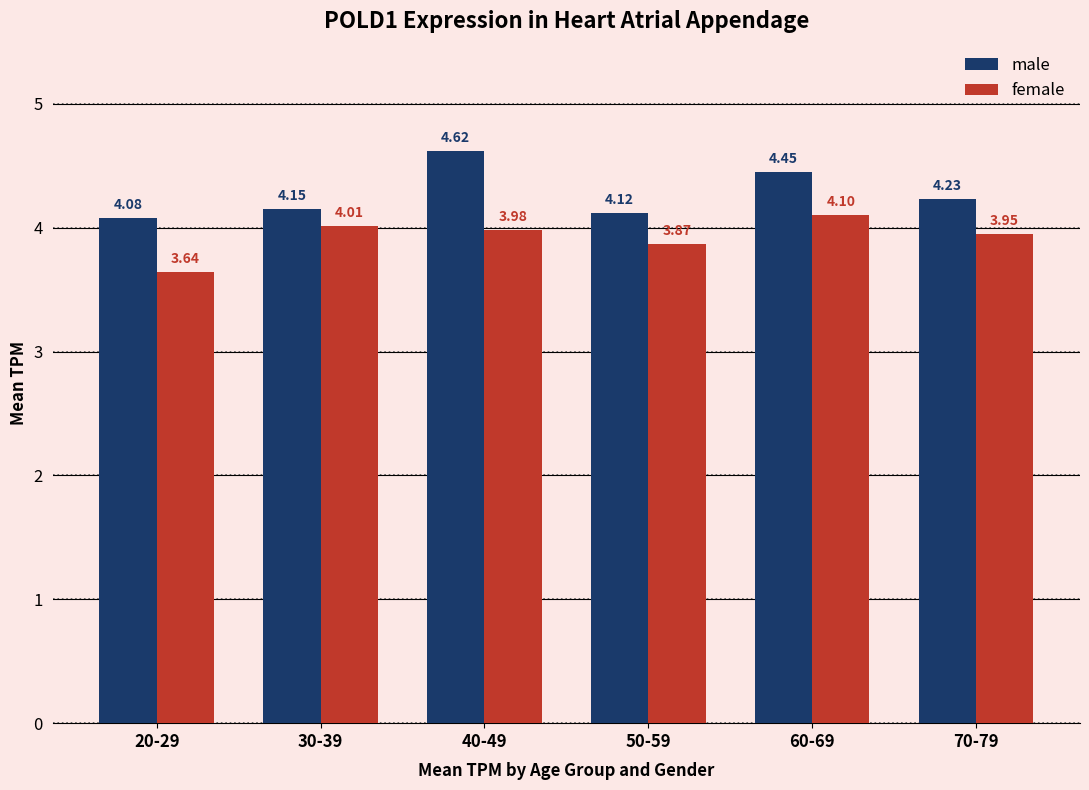

Rank the series by their average value, from lowest to highest.

female, male